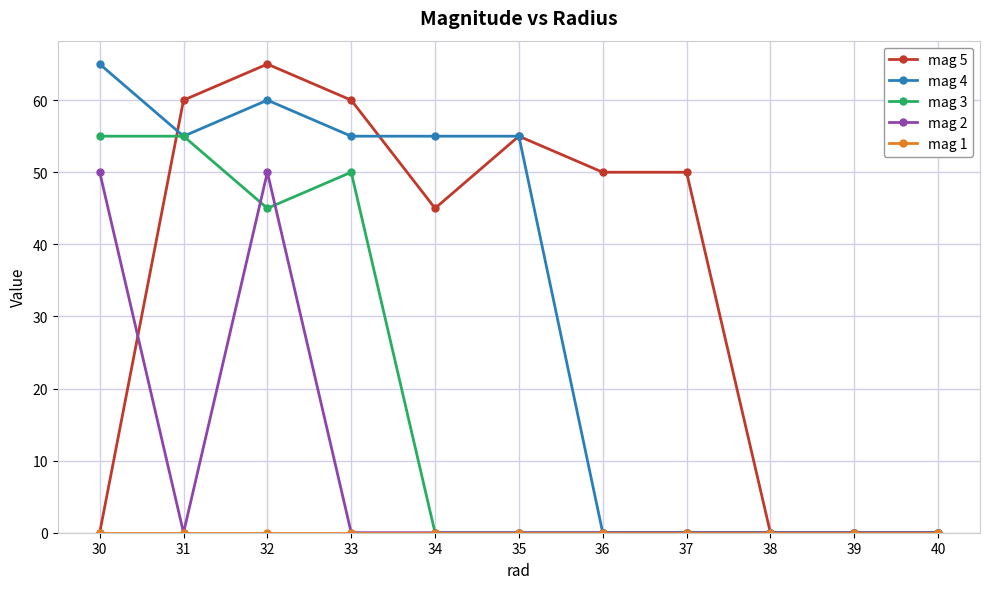

What is the maximum value for mag 2?

50